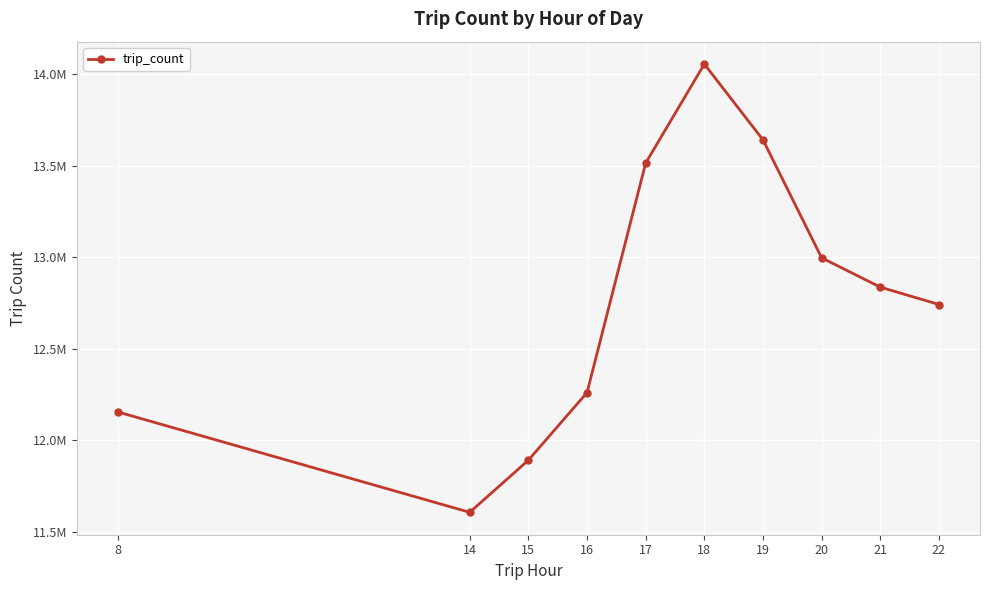

What is the change in value from 8 to 21?

+682392